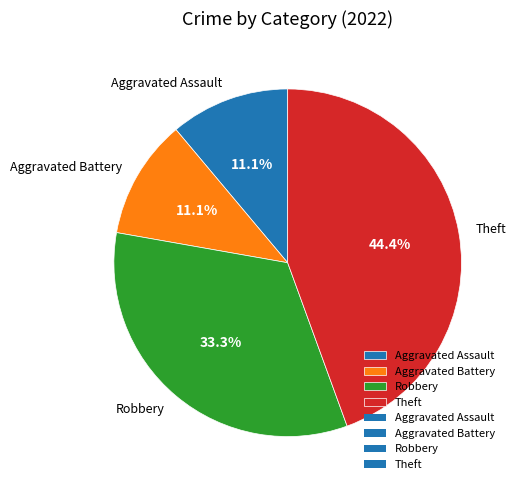

Is the sum of Aggravated Assault and Theft greater than half?

Yes